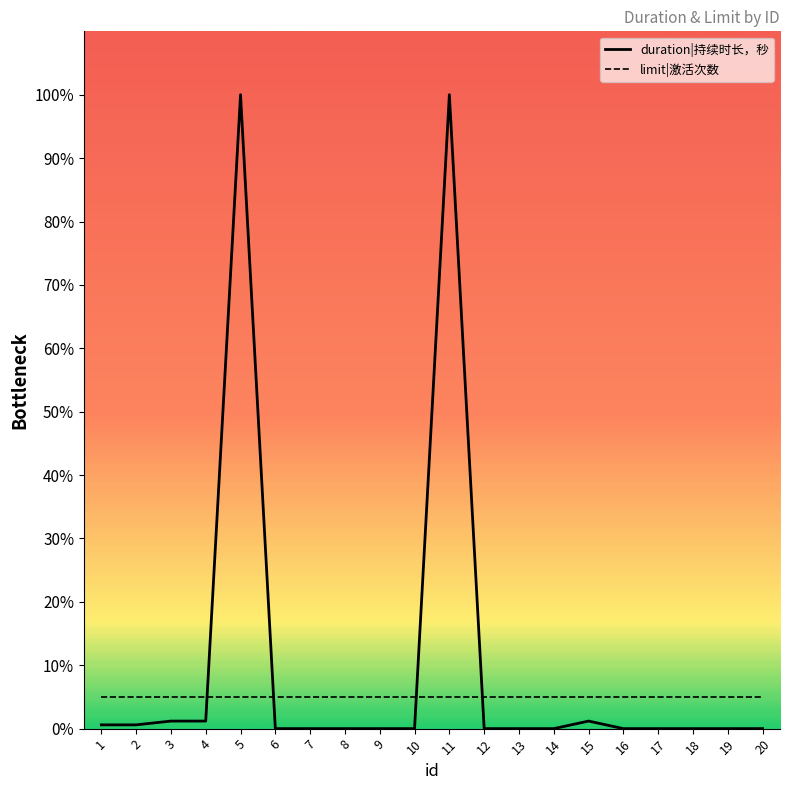

Which series changed the most between 2 and 5?

duration